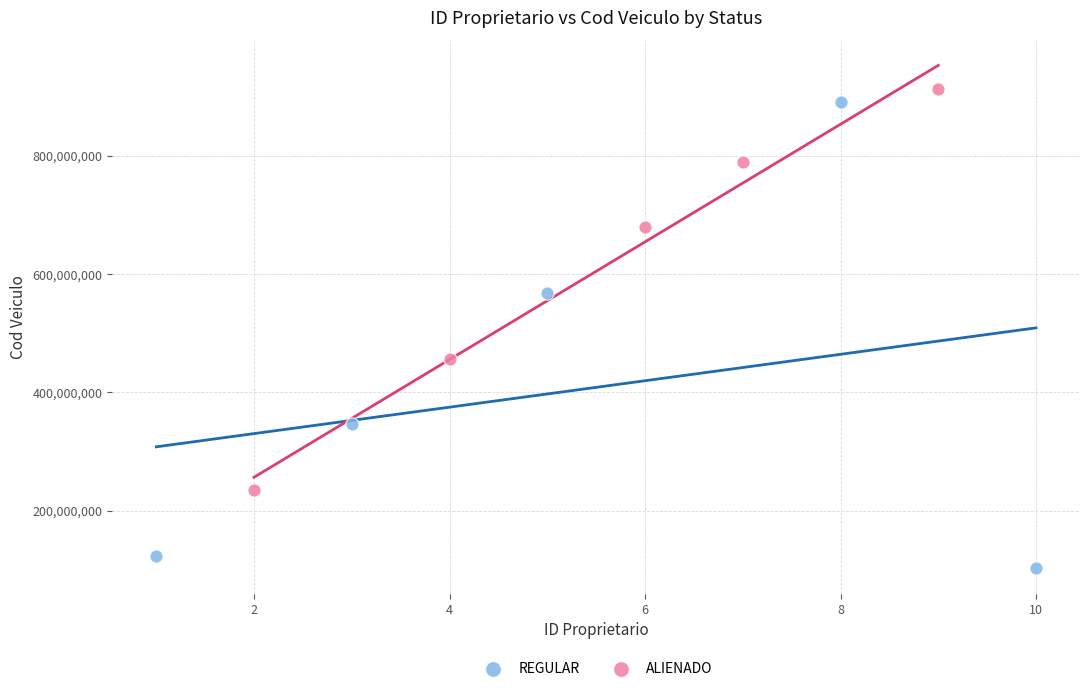

What are all the series names shown in the legend?

REGULAR, ALIENADO